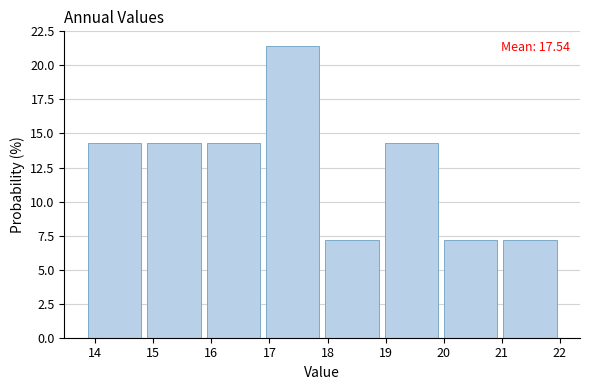

Which range on the x-axis has the tallest bar?

16.9 to 18.0